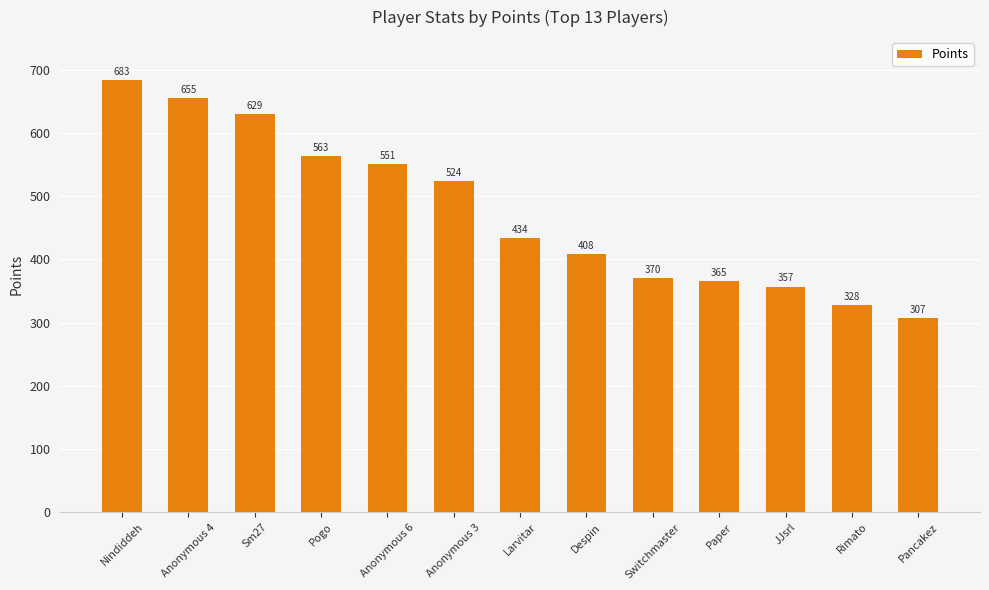

Rank the categories by value from lowest to highest.

Pancakez, Rimato, JJsrl, Paper, Switchmaster, Despin, Larvitar, Anonymous 3, Anonymous 6, Pogo, Sm27, Anonymous 4, Nindiddeh